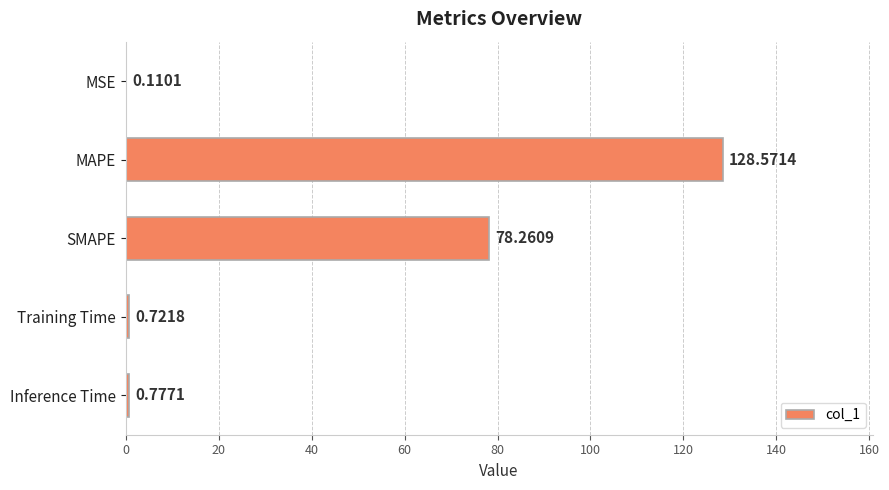

Which label corresponds to the largest value in the chart?

MAPE